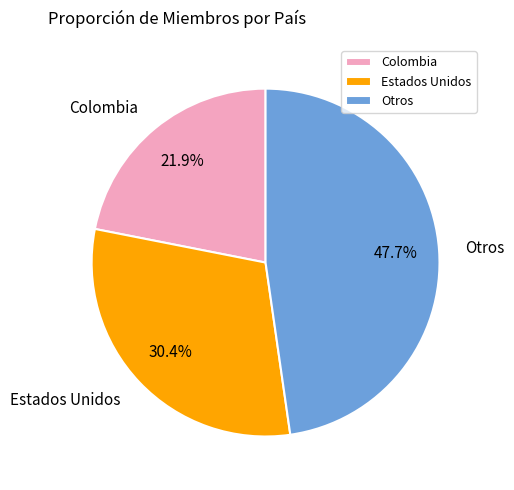

Which slice is the smallest?

Colombia